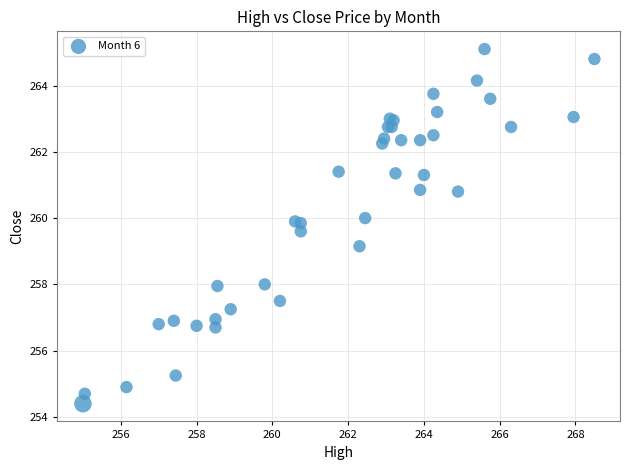

What Y value in the scatter plot is closest to 259?

259.1